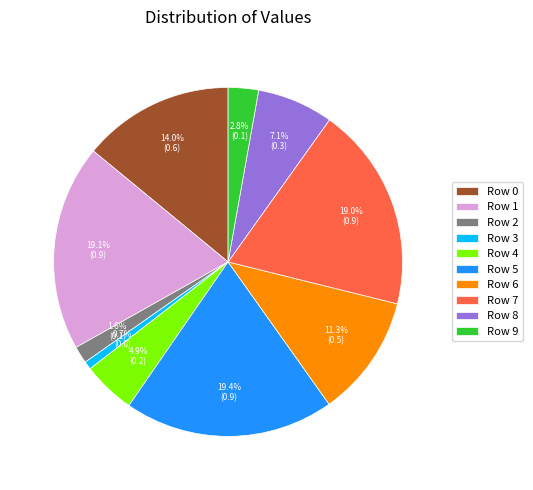

How many slices are in this pie chart?

10